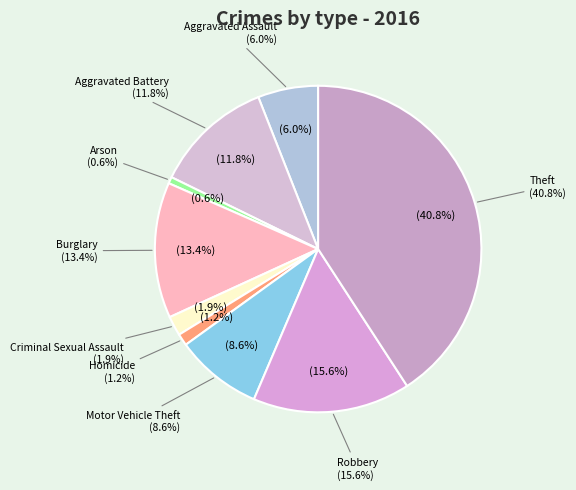

Is it true that Burglary is 13% of the pie?

True